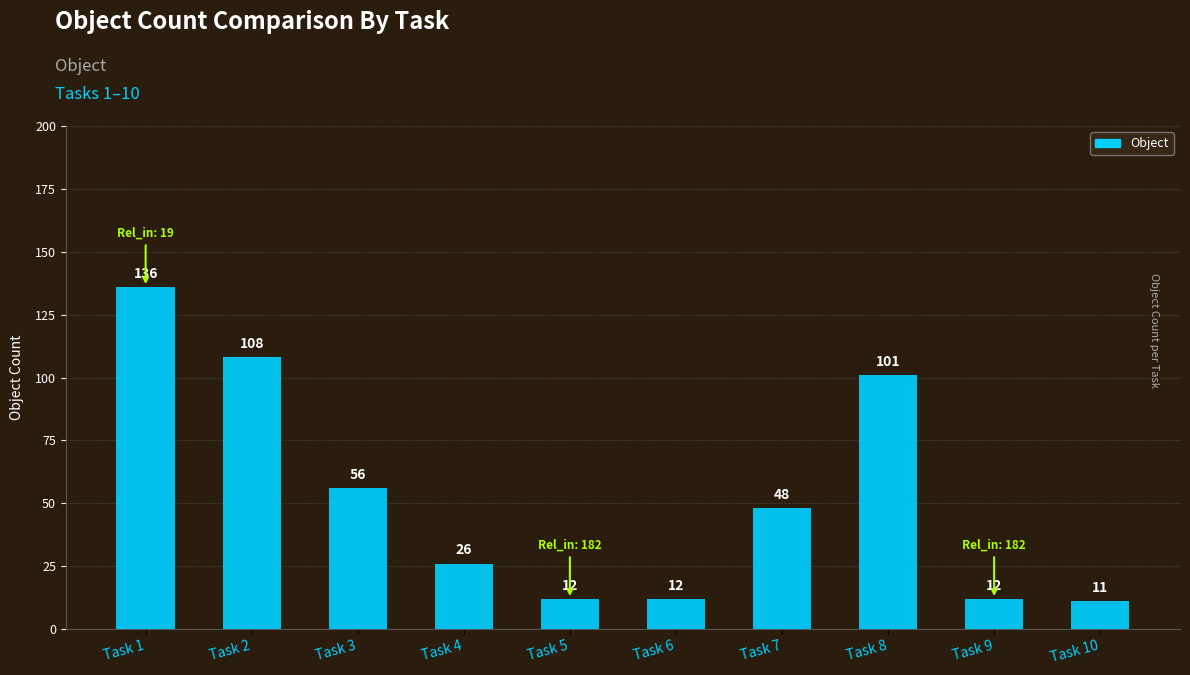

Read the value at Task 7.

48